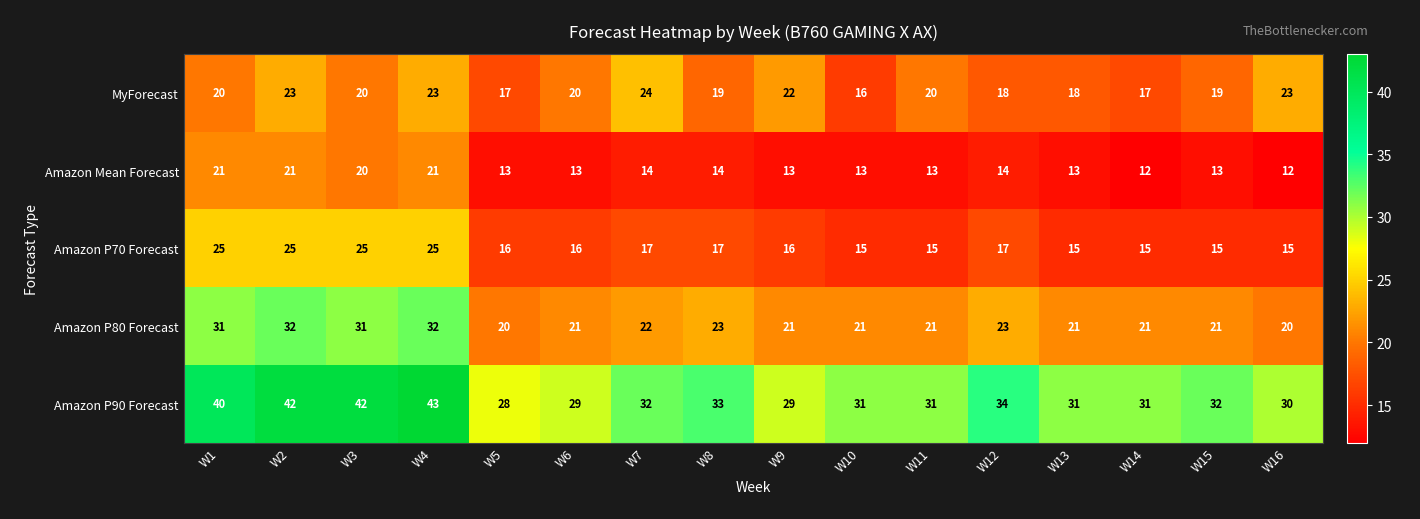

The MyForecast series shows 24 at W7. True or false?

True